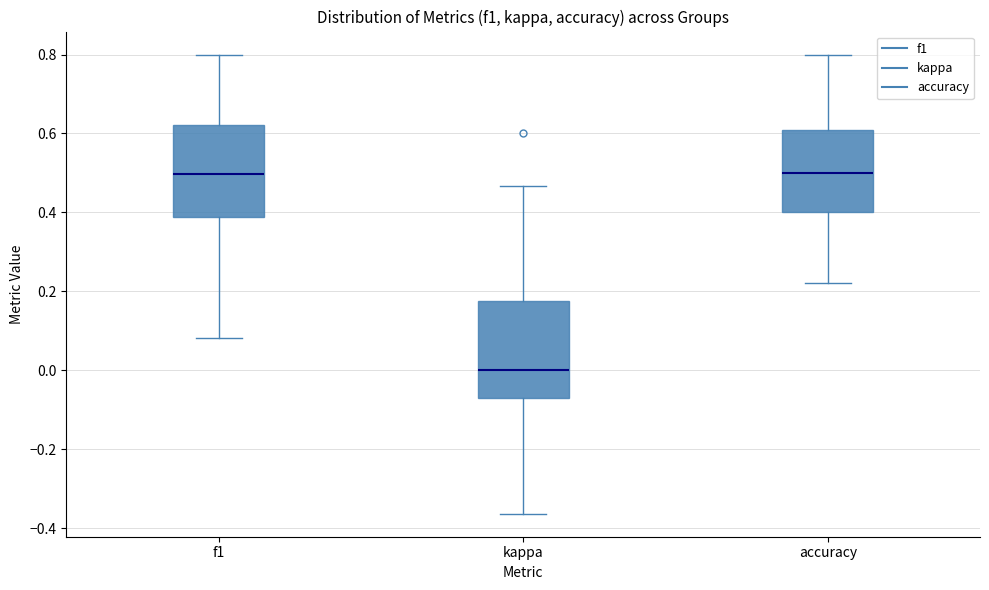

Where is the upper edge of the box for kappa on the y-axis? The values are not printed on the chart, so give them approximately, as read against the axis.

0.18